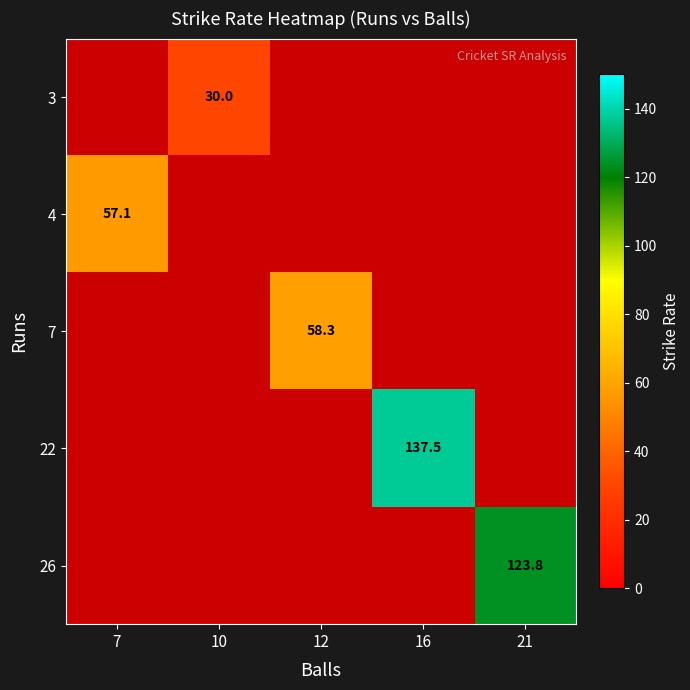

The value of 3 at 10 is 8.8. True or false?

False